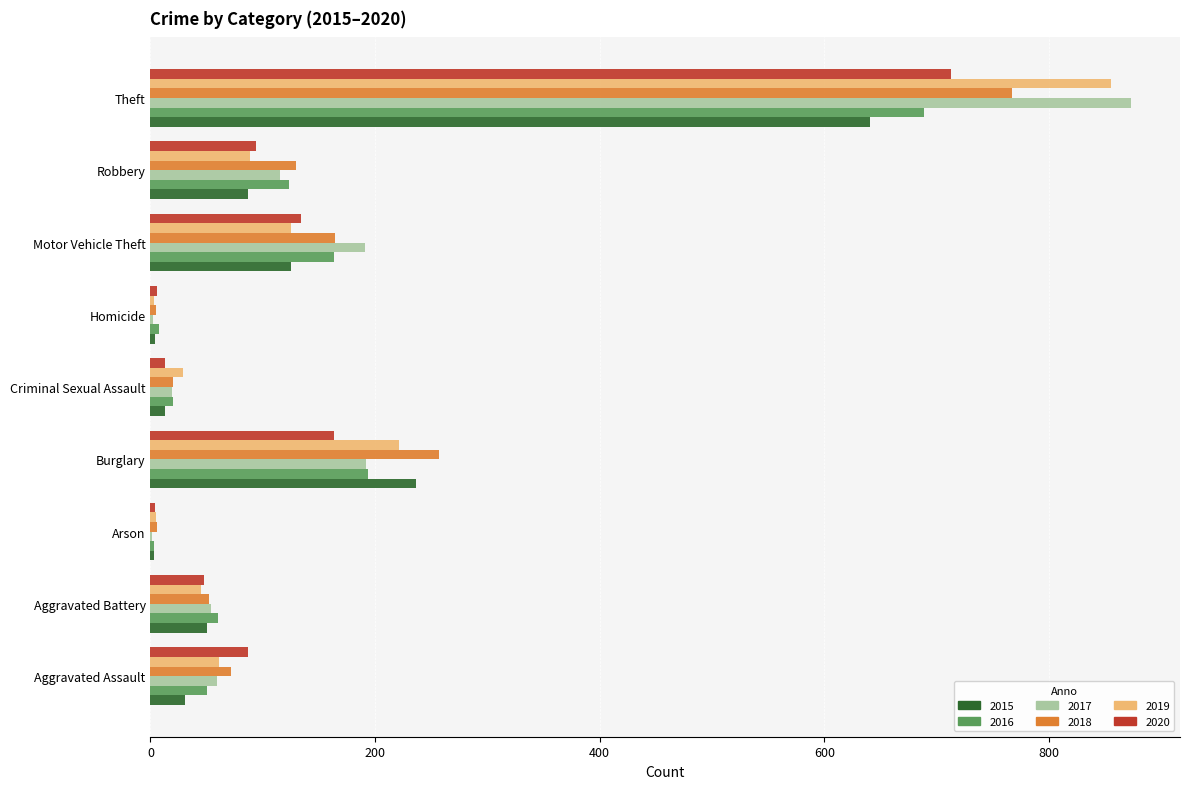

What is the sum of all 2016 values?

1310